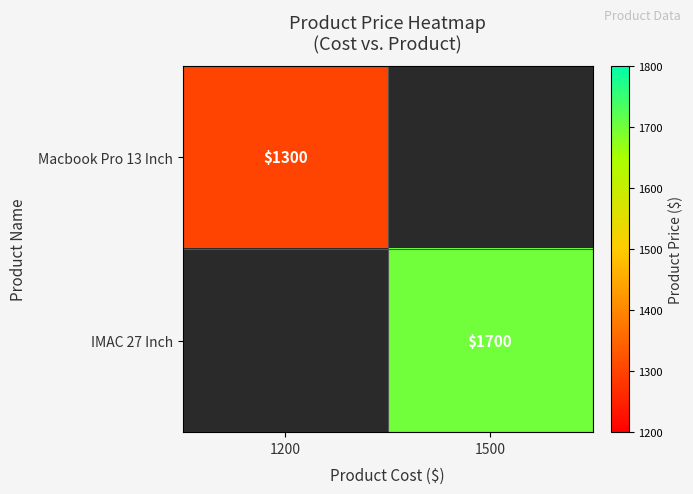

At how many categories does at least one series exceed 1482?

1